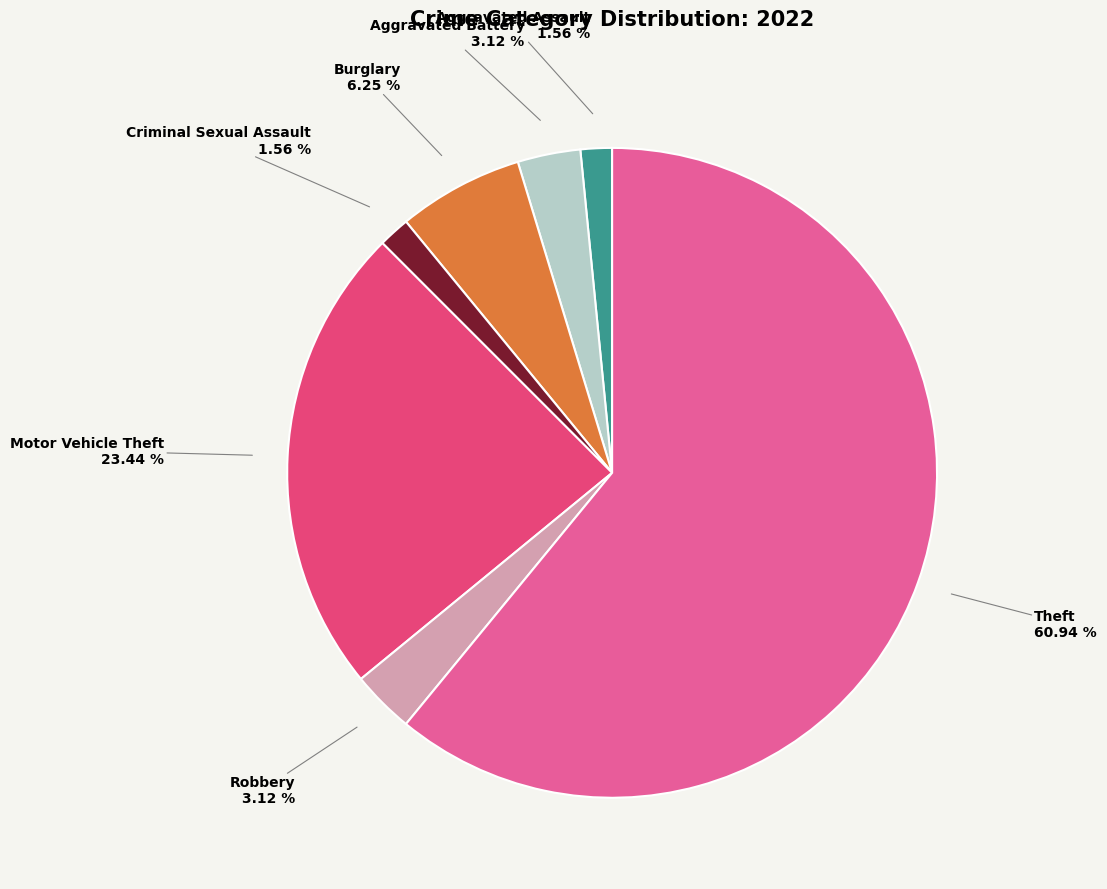

To the nearest percent, what is the difference between the largest and smallest slice percentages?

59%